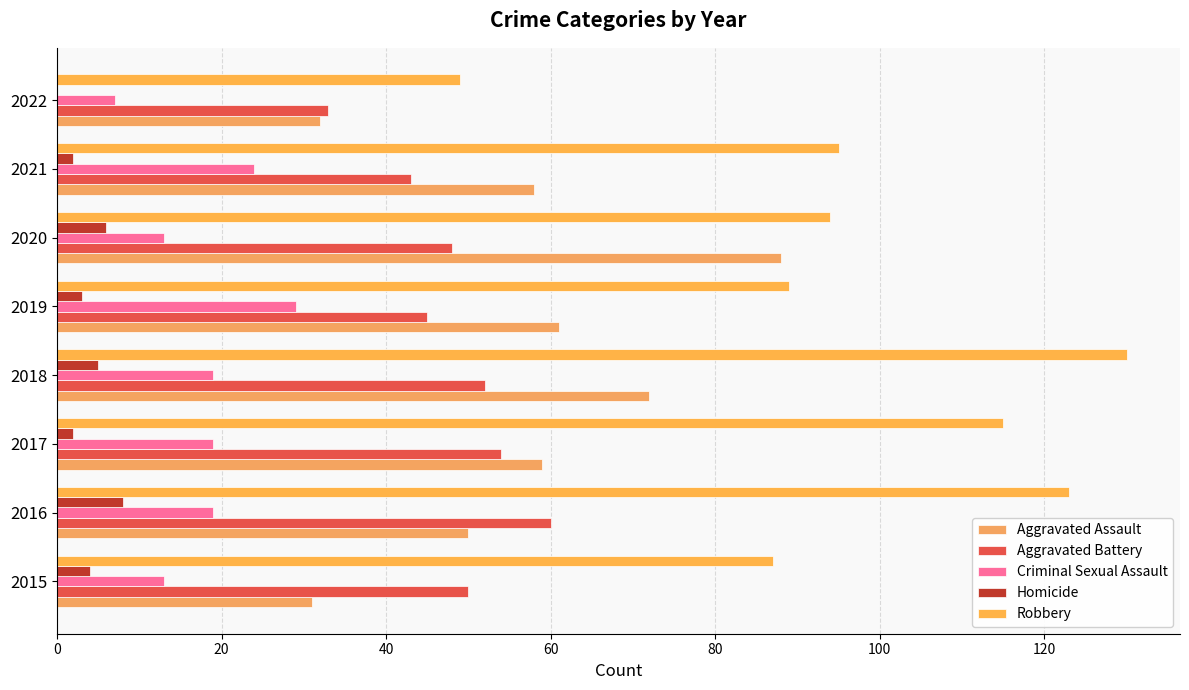

How many values in Homicide are above zero?

7